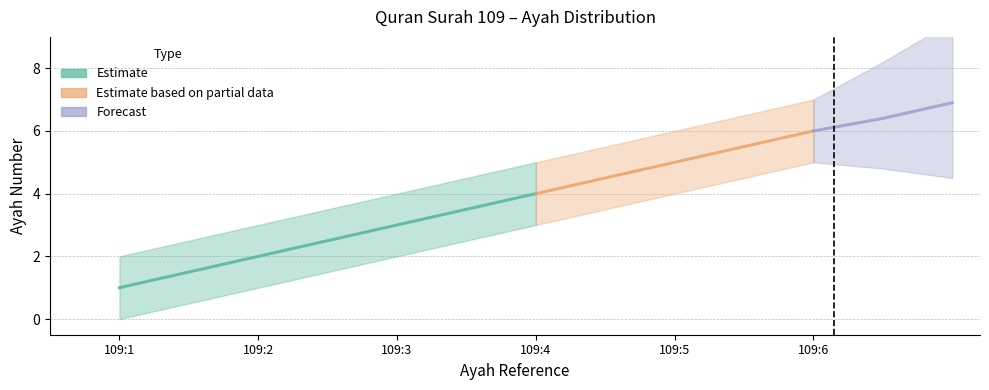

Does the chart have visible grid lines?

Yes